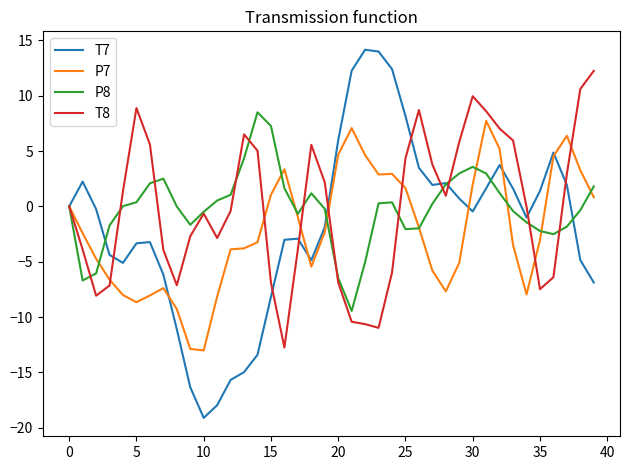

What is the sum of all T7 values?

-72.6